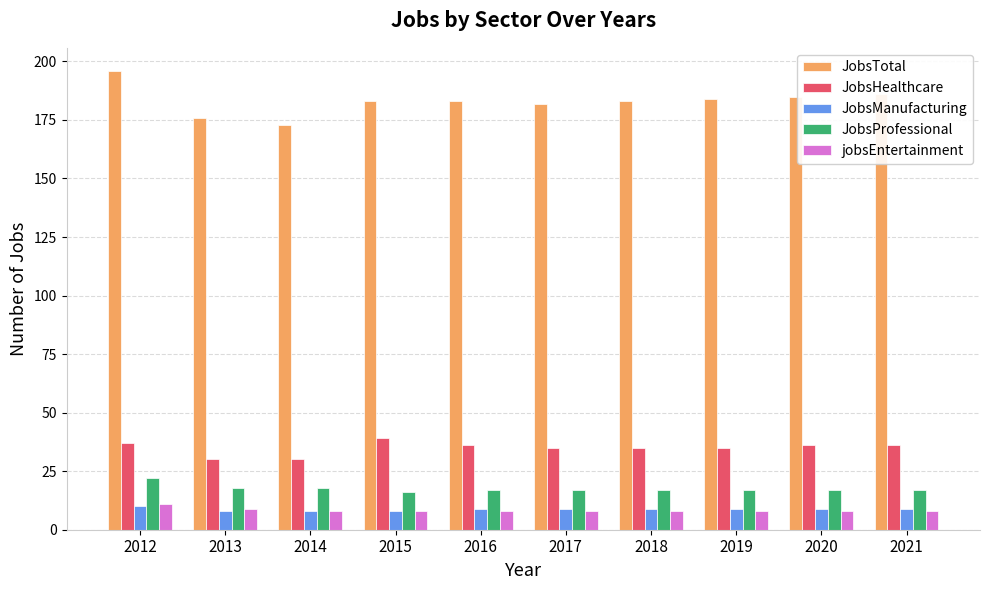

What is the difference between the highest and lowest values at 2017?

174